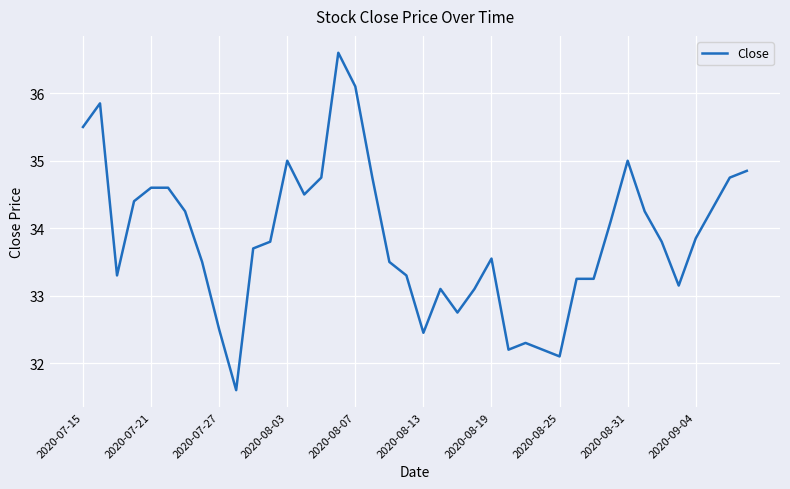

What is the minimum value shown in the chart?

31.6